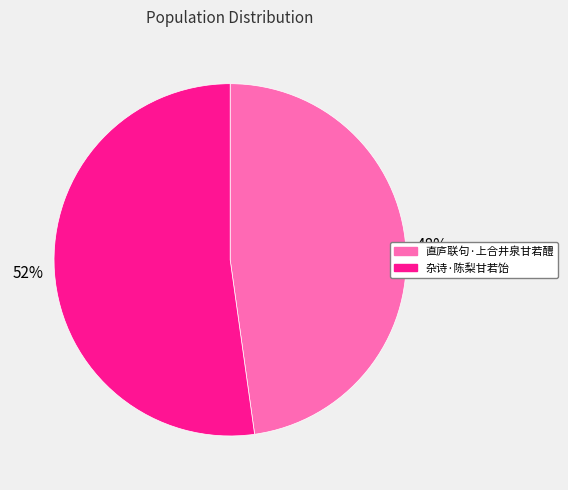

To the nearest percent, what is the difference between the largest and smallest slice percentages?

4%